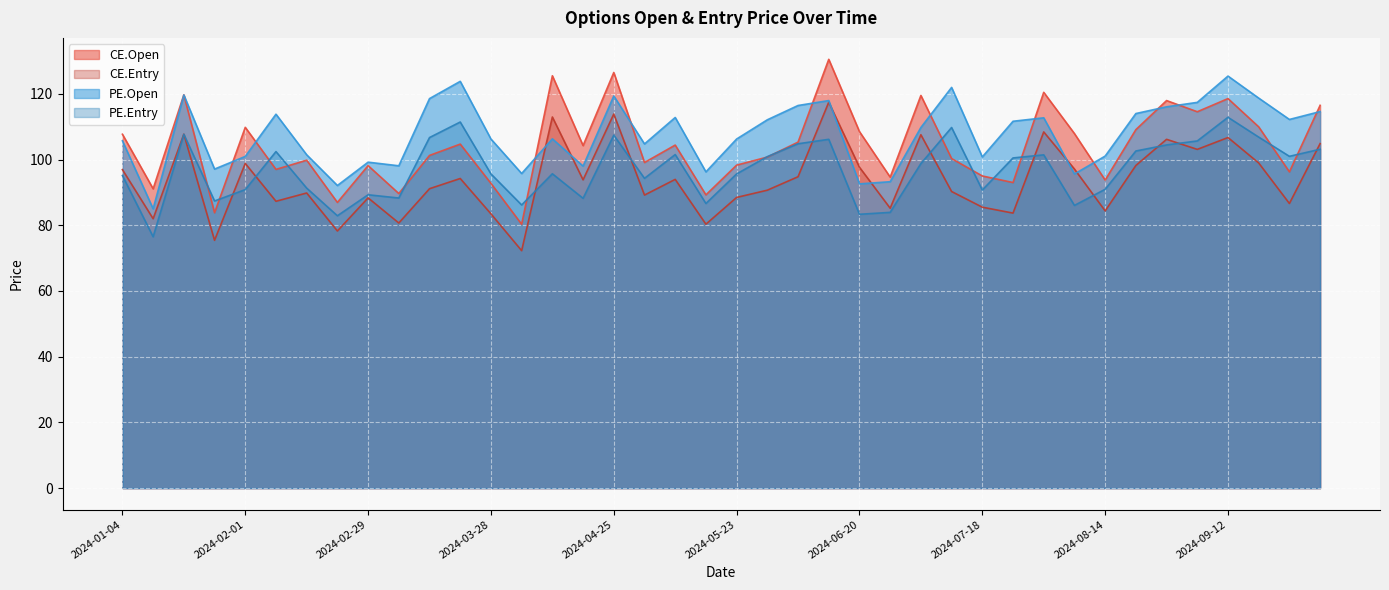

Is it true that PE.Open equals 100.8 at 2024-07-18?

True